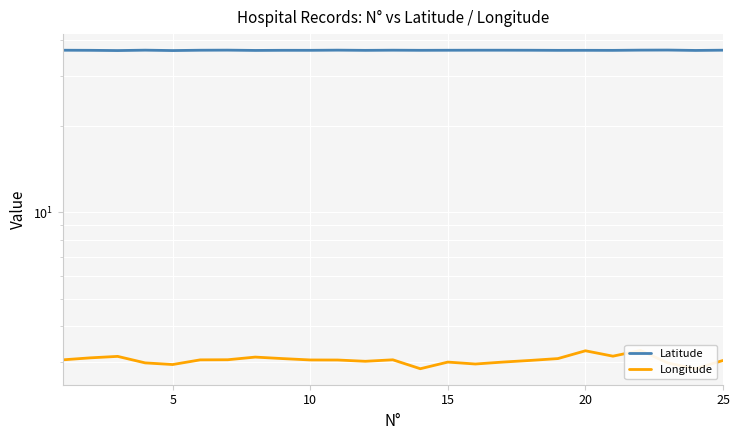

Rank the series at 10 from highest to lowest value.

Latitude, Longitude